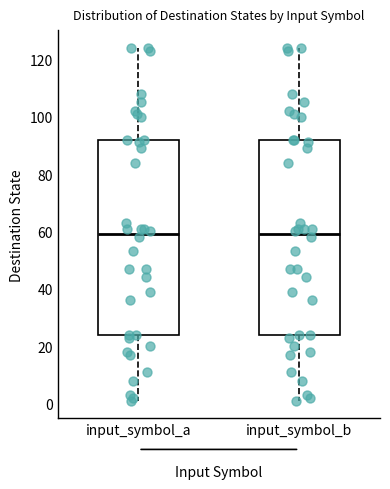

Reading left to right, transcribe this box plot: for each box, give where its median line is, the range the box spans, and where its two whiskers end, as read against the y-axis. The values are not printed on the chart, so give them approximately, as read against the axis.

input_symbol_a: median 60, box 24 to 92, whiskers 2 to 124
input_symbol_b: median 60, box 24 to 92, whiskers 2 to 124